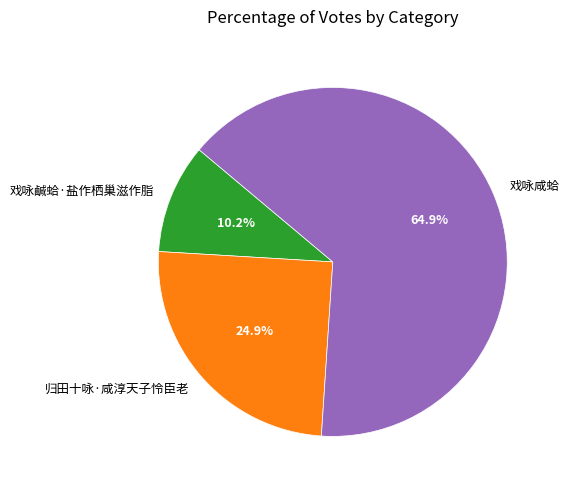

What percentage is the 戏咏鹹蛤·盐作栖巢滋作脂 slice, to the nearest percent?

10%